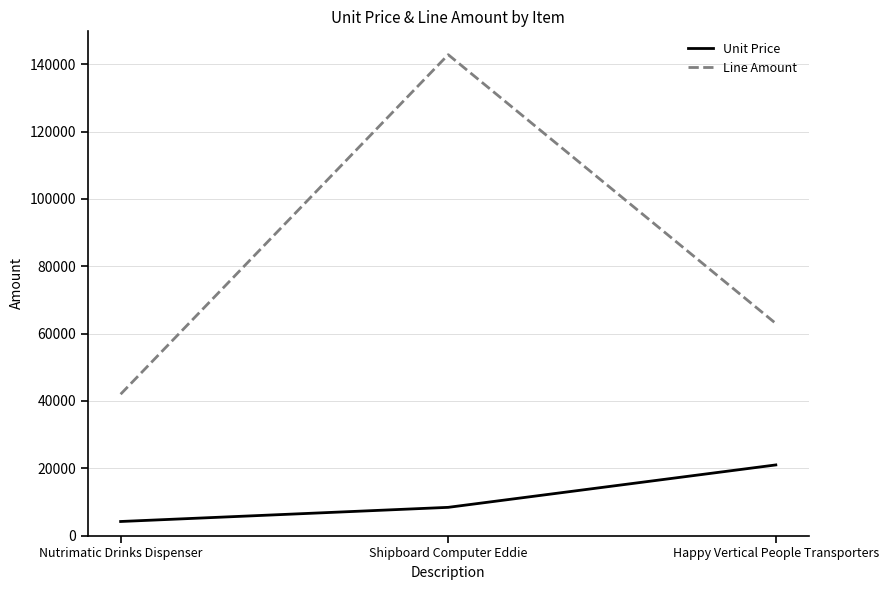

How many series are shown in this chart?

2